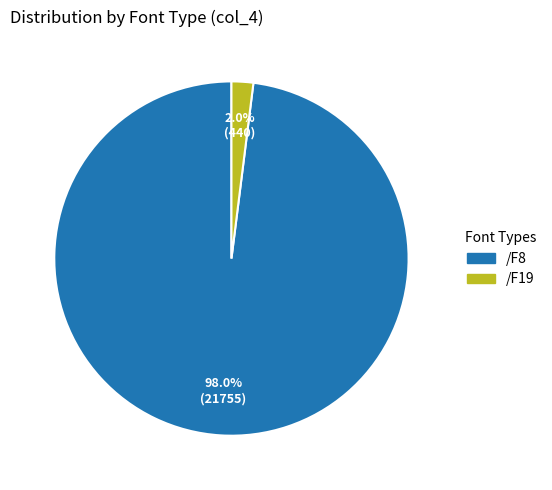

Rank the categories by value from highest to lowest.

/F8, /F19